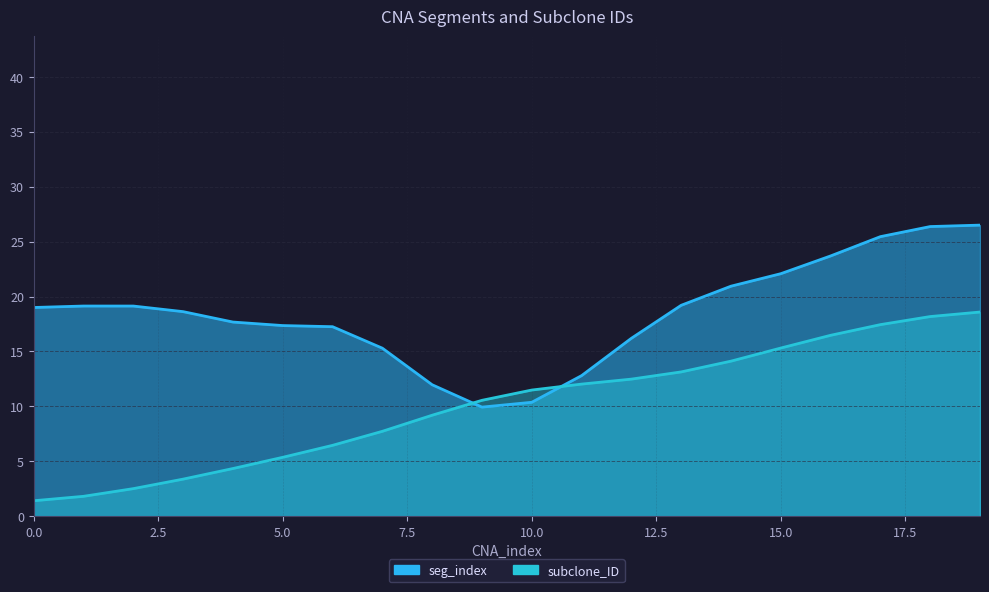

What is the sum of all values?

202.0